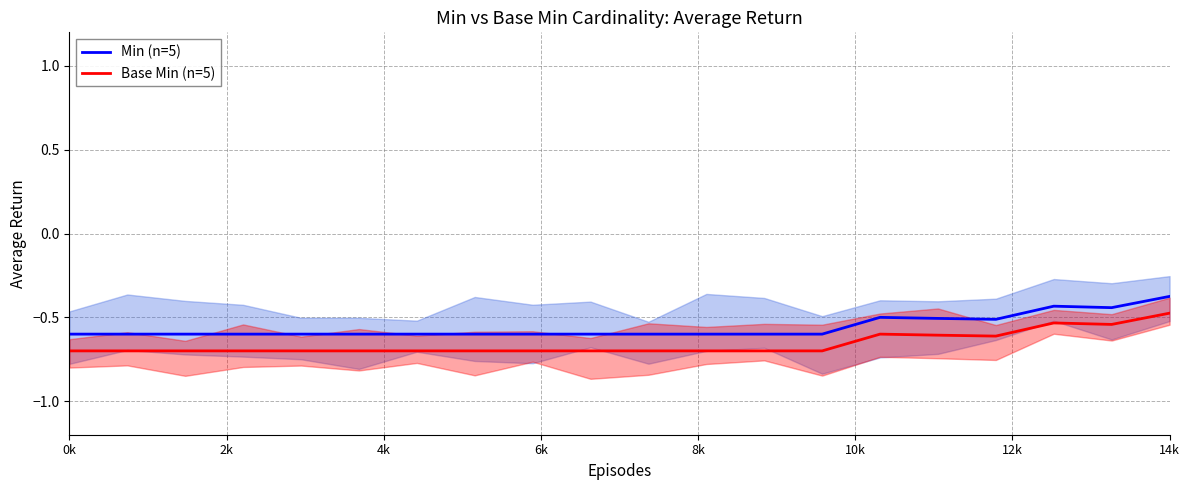

How many lines are shown in the chart?

2